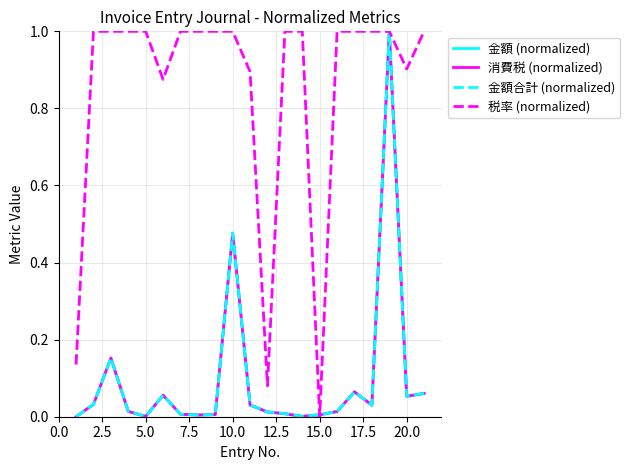

What is the maximum value for 金額 (normalized)?

1.0